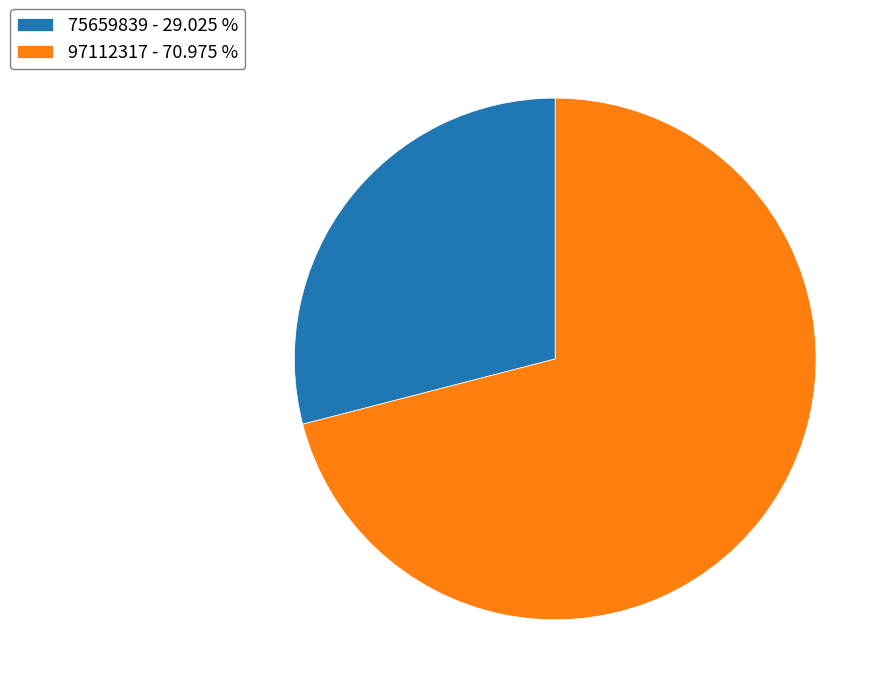

Between 75659839 - 29.025 % and 97112317 - 70.975 %, which is larger?

97112317 - 70.975 %